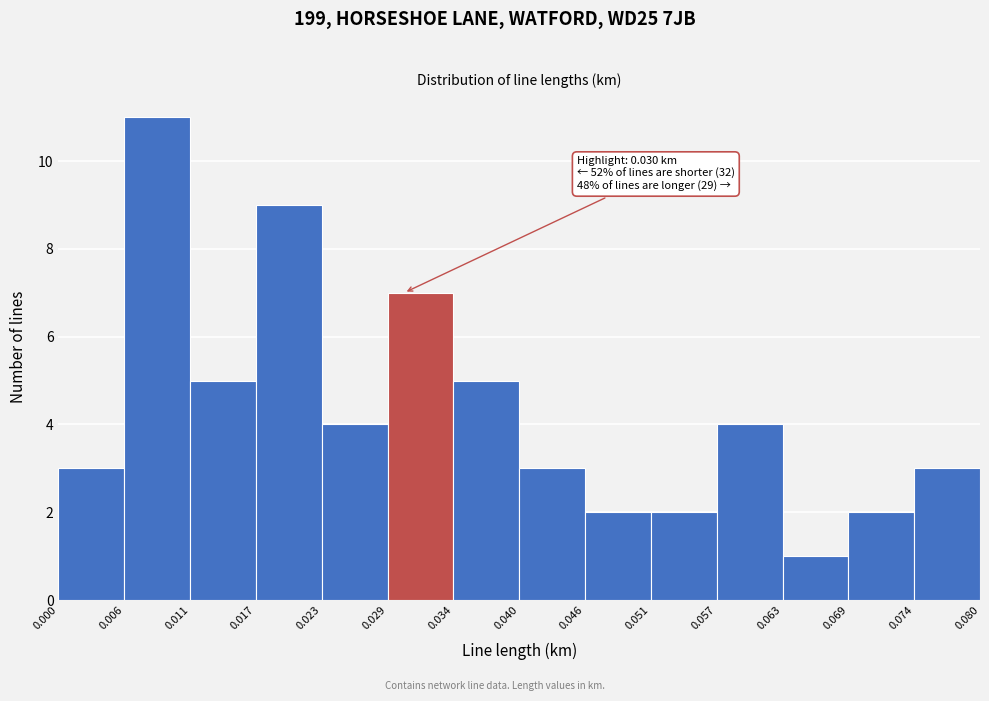

Over which range of the x-axis is the bar tallest?

0.006 to 0.011